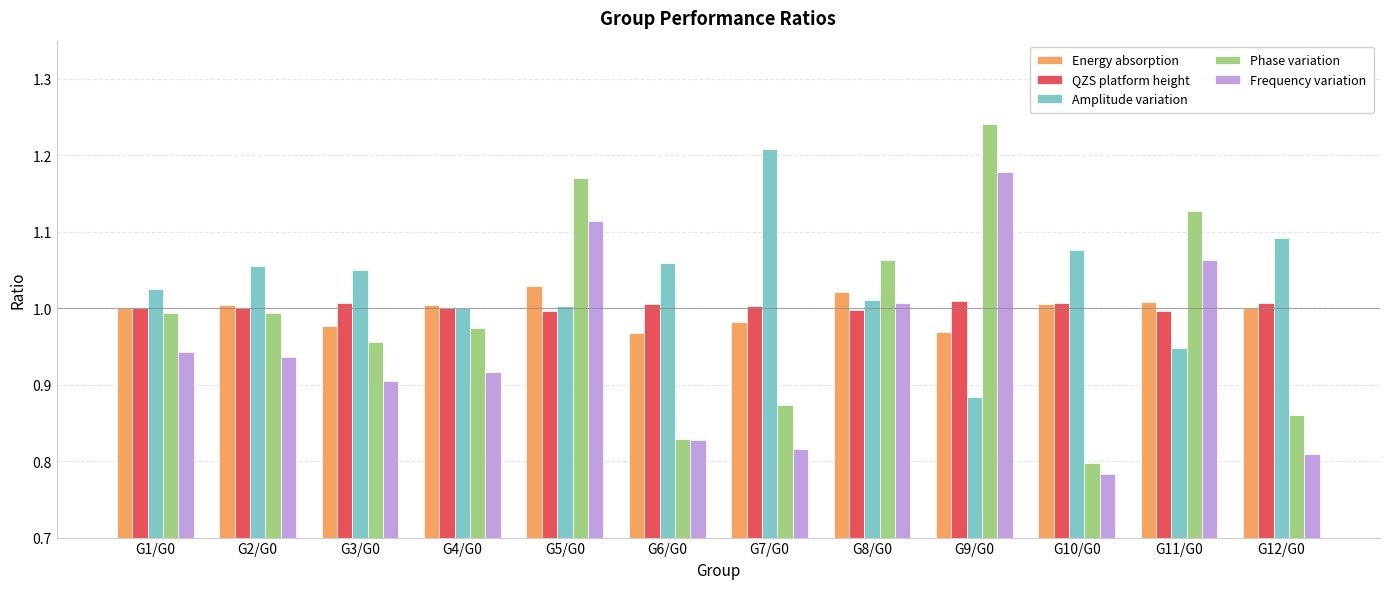

Which category has the lowest value across all series?

G10/G0